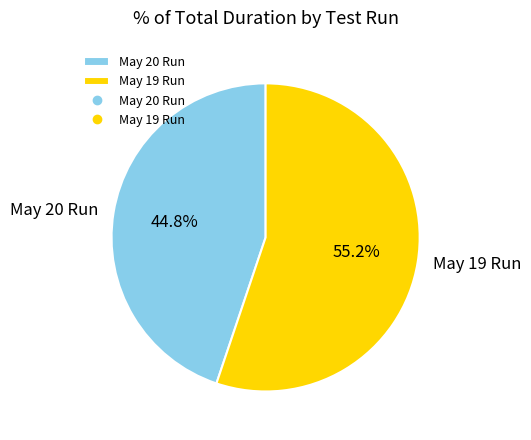

Between May 19 Run and May 20 Run, which is larger?

May 19 Run